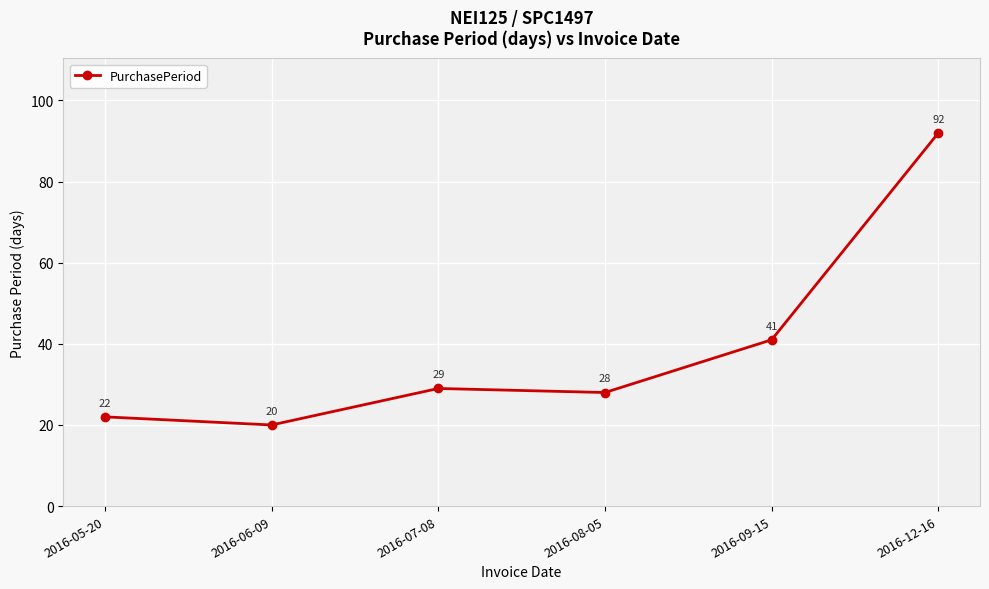

Count the number of categories in the chart.

6